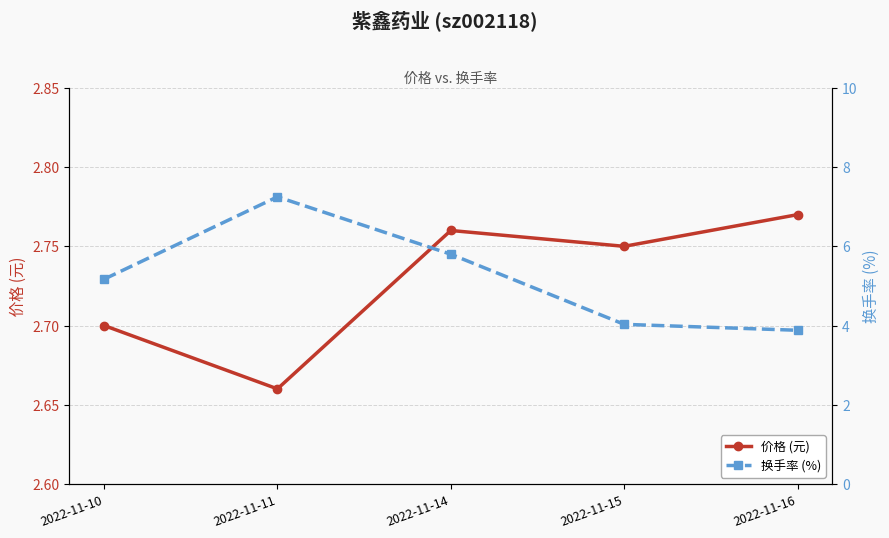

True or false: 换手率 (%) and 价格 (元) intersect in this chart.

False